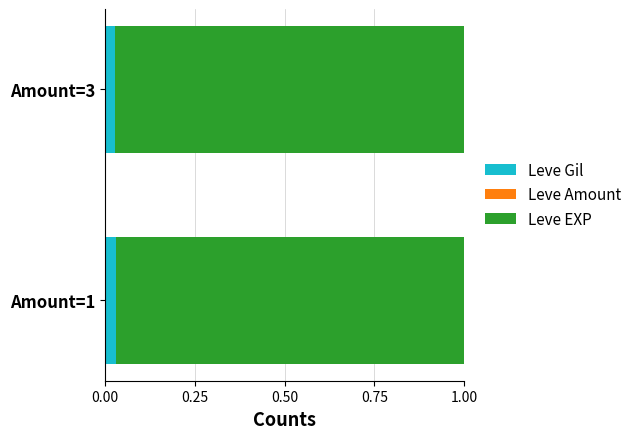

The value of Leve Gil at Amount=1 is 0.1. True or false?

False